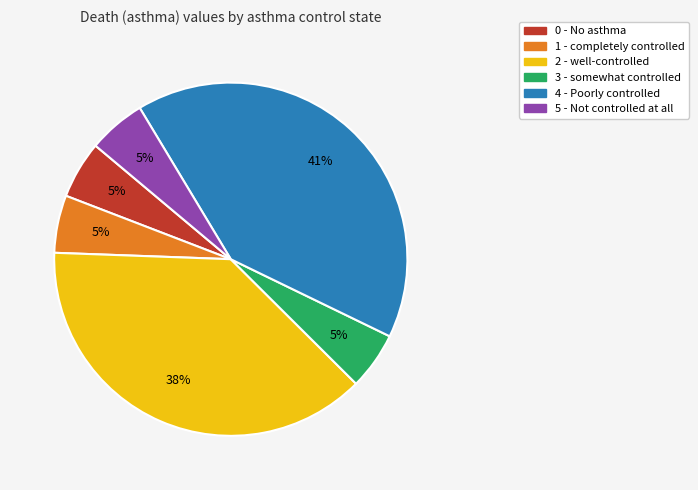

To the nearest percent, what is the difference between the 5 - Not controlled at all and 2 - well-controlled slice percentages?

33%